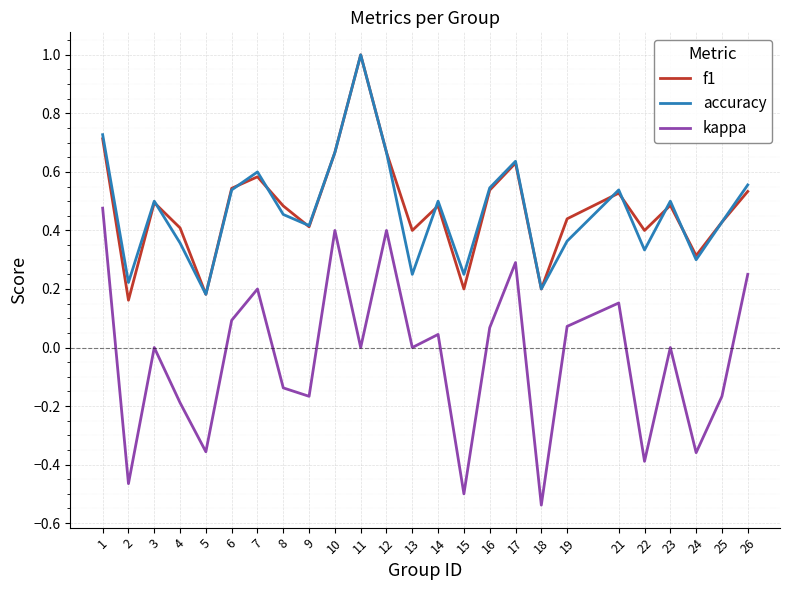

Which label corresponds to the smallest value in the chart?

18